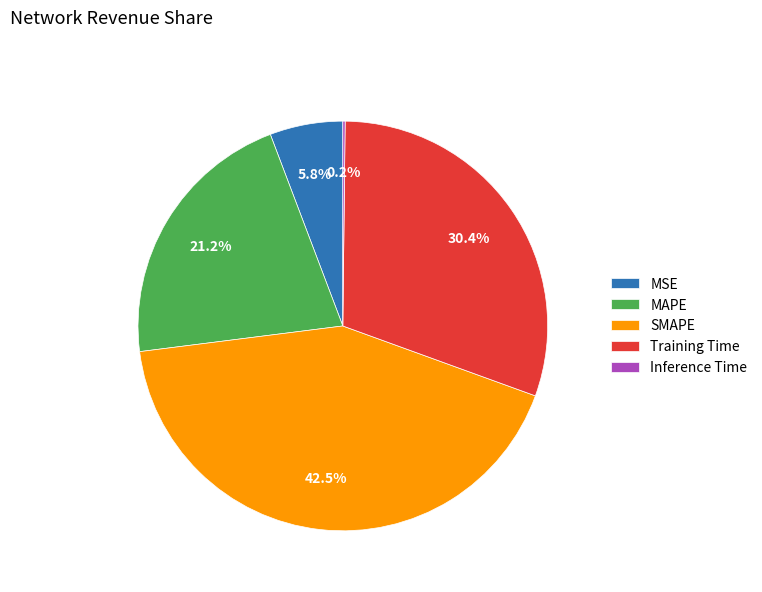

To the nearest percent, what is the difference between the MSE and Training Time slice percentages?

25%